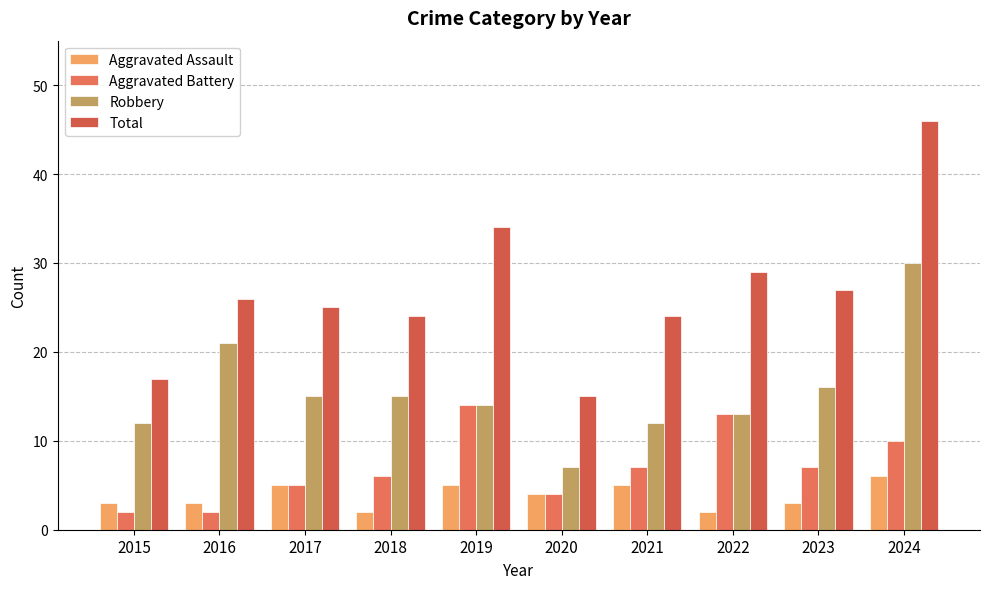

Between 2018 and 2020, which is larger?

2020